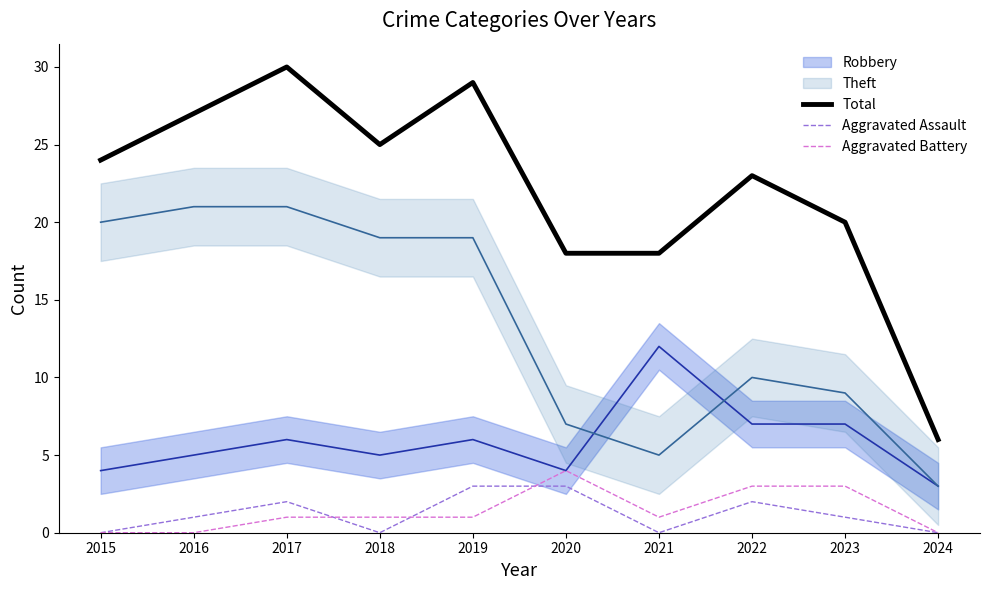

What is the value of the Aggravated Assault point at the 5th from the left?

3